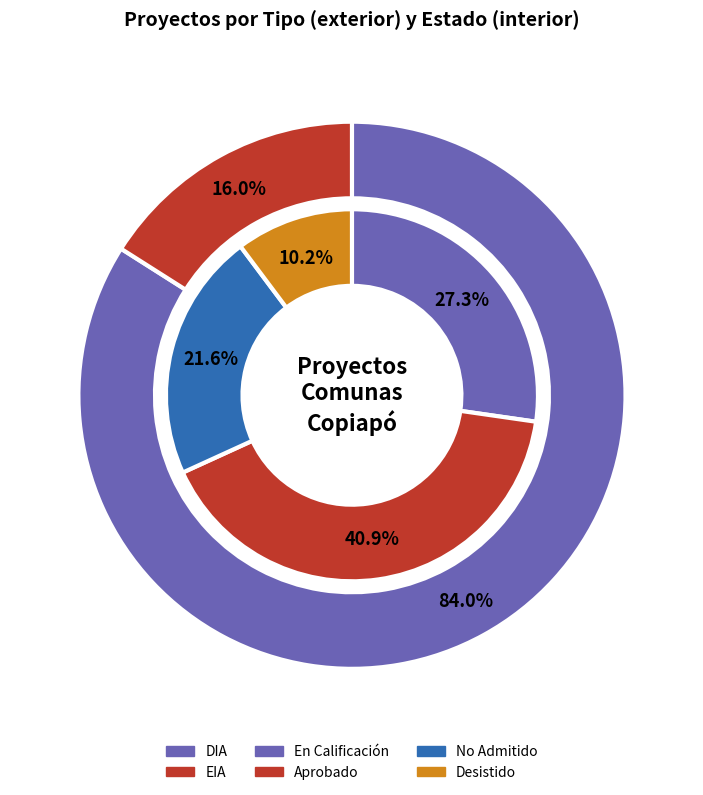

At En Calificación, list the series in order from largest to smallest.

Estado, Tipo